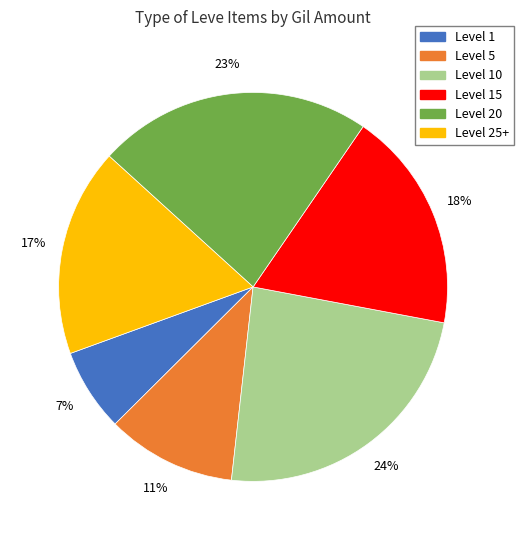

Is it true that Level 15 is 18% of the pie?

True